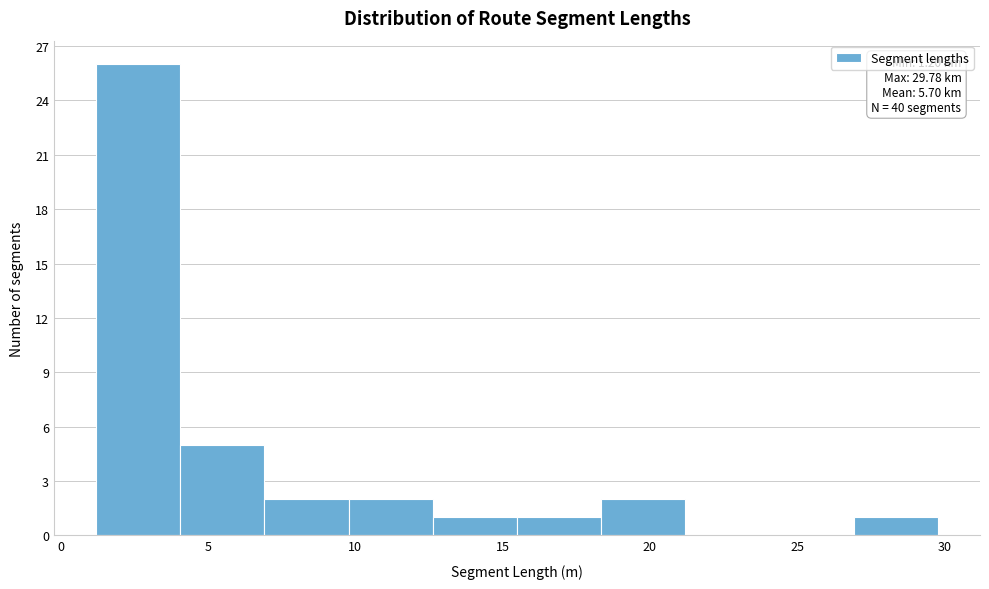

Over which range of the x-axis is the bar tallest?

1.0 to 4.0